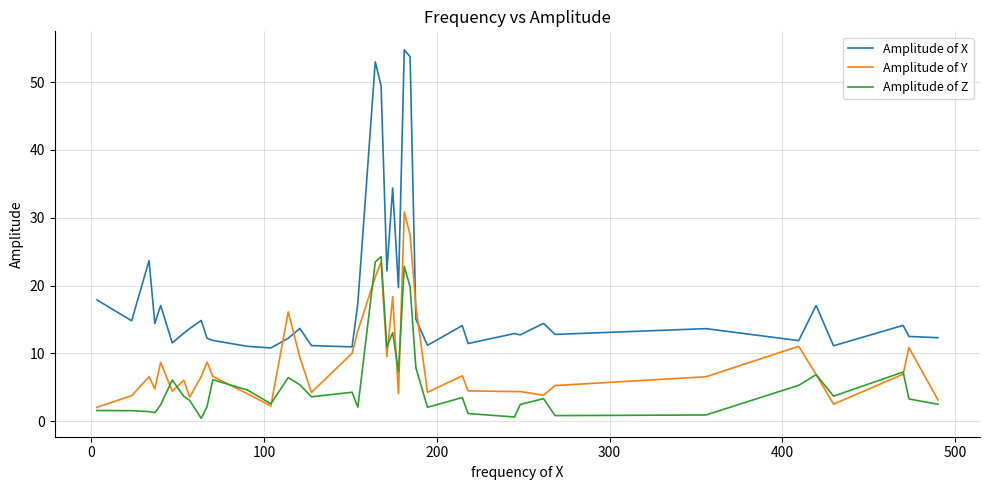

What is the highest value of the Amplitude of Y series?

30.8